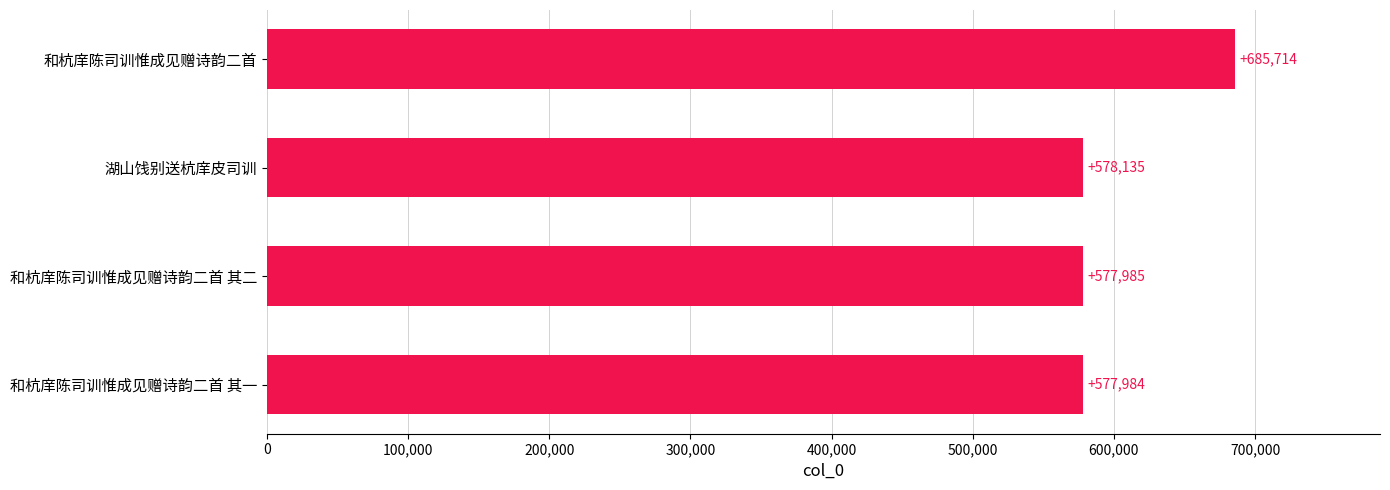

What is the difference between the maximum and minimum values?

107730